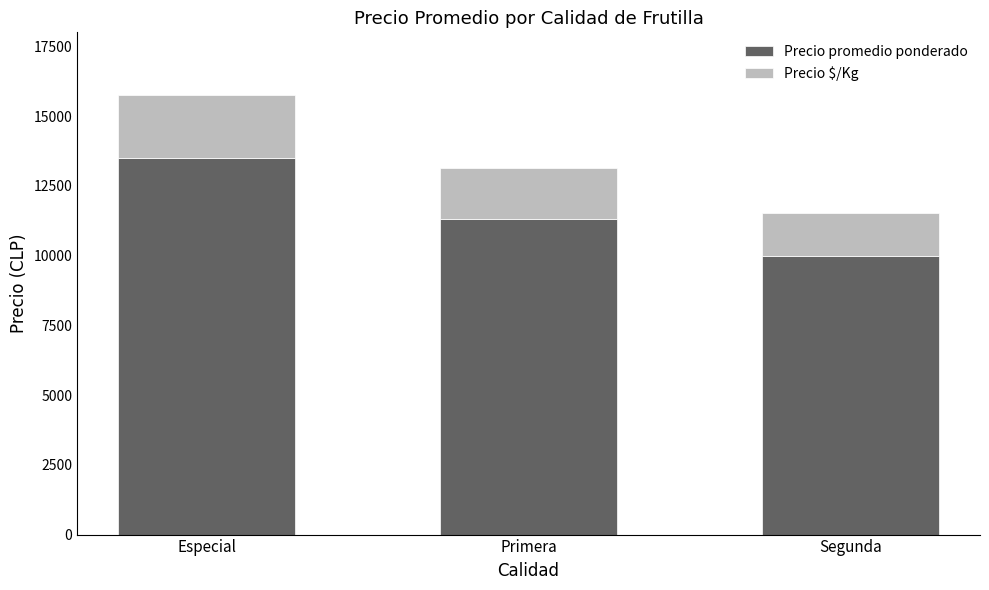

Read the Precio promedio ponderado value at Especial, to the nearest 100.

13500